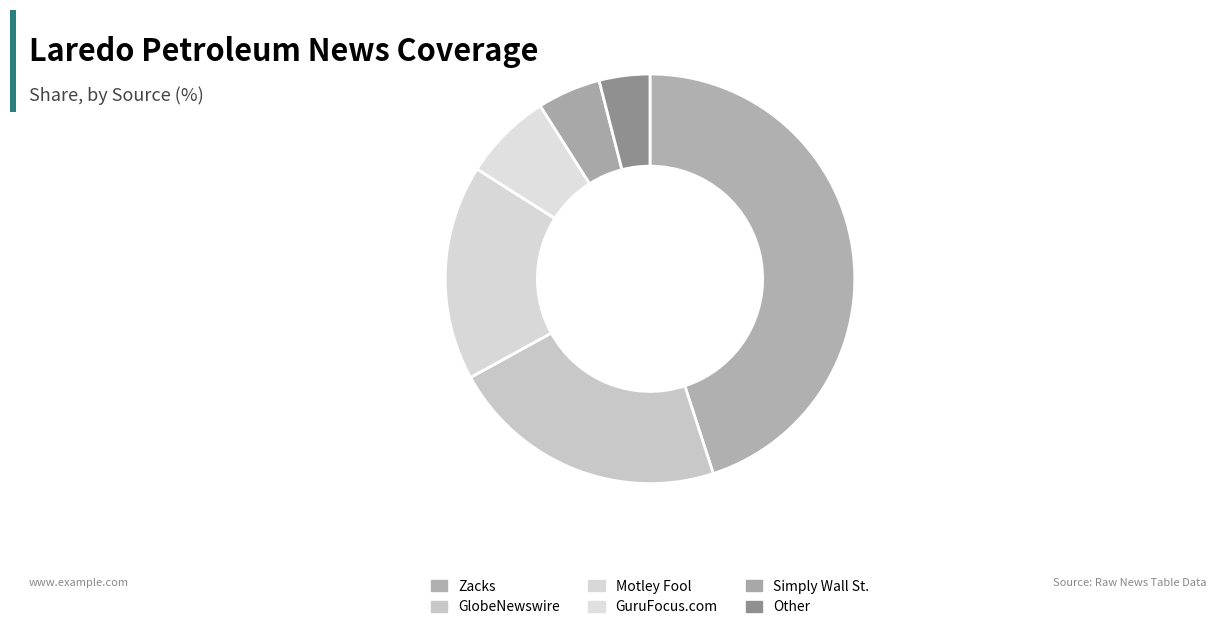

Is it true that Motley Fool is 17% of the pie?

True